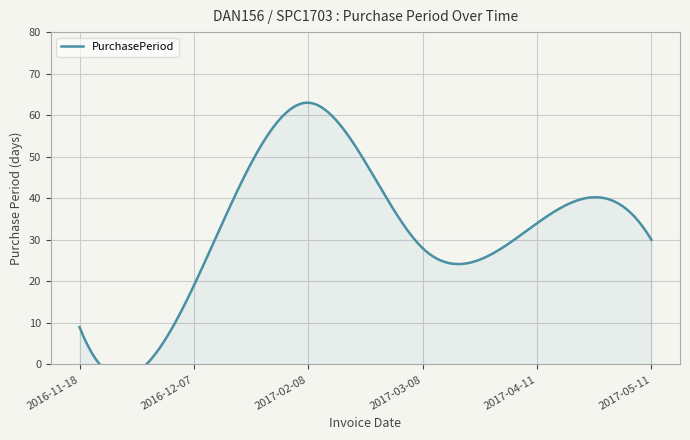

Where is the data nearest to the value 36?

2017-04-11